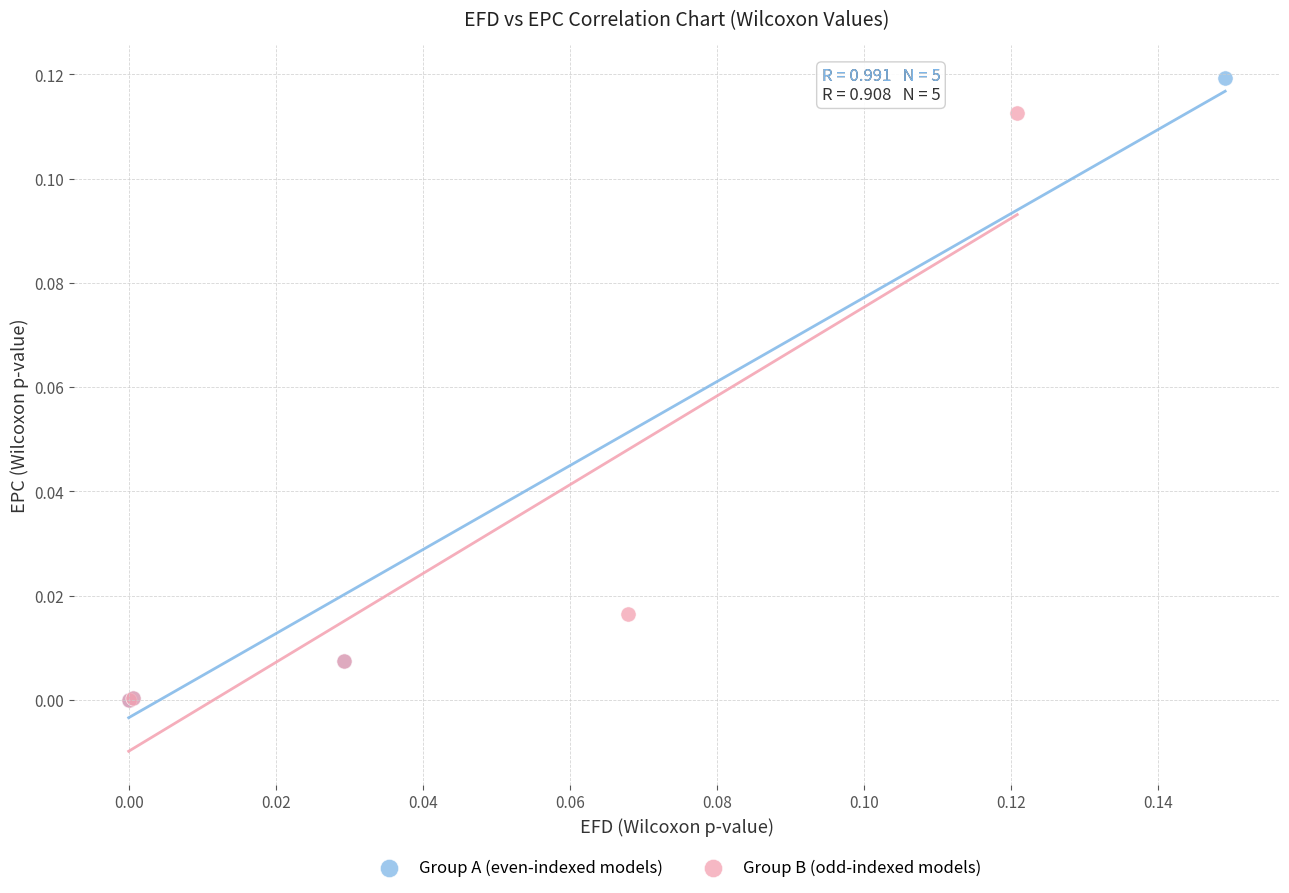

Which series reaches the maximum Y coordinate?

Group A (even-indexed models)